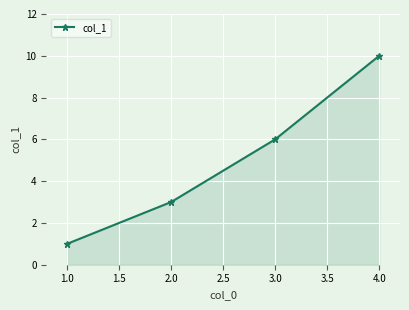

True or false: the data shows 16 at 2.0.

False